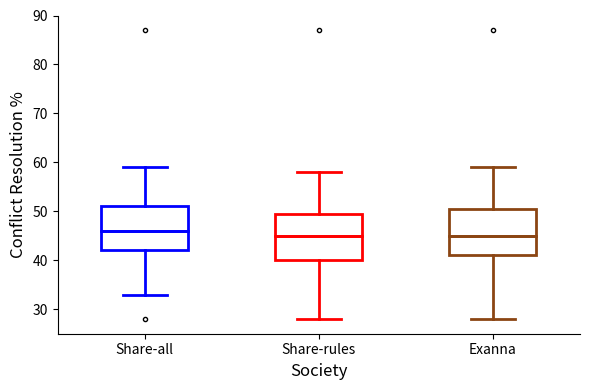

Where is the lower edge of the box for Exanna on the y-axis? The values are not printed on the chart, so give them approximately, as read against the axis.

41